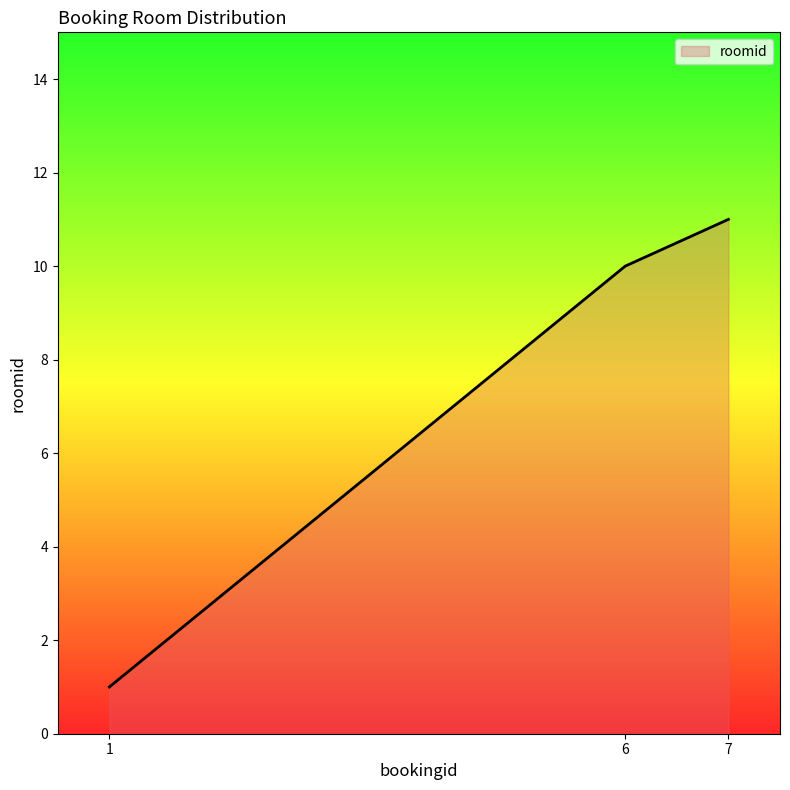

True or false: the data shows 0 at 1.

False